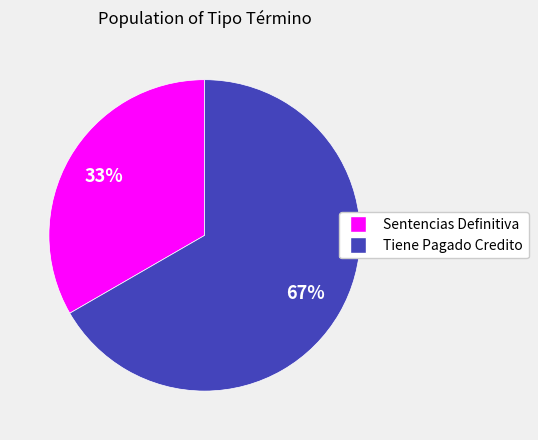

Is there any slice that represents more than half of the pie?

Yes